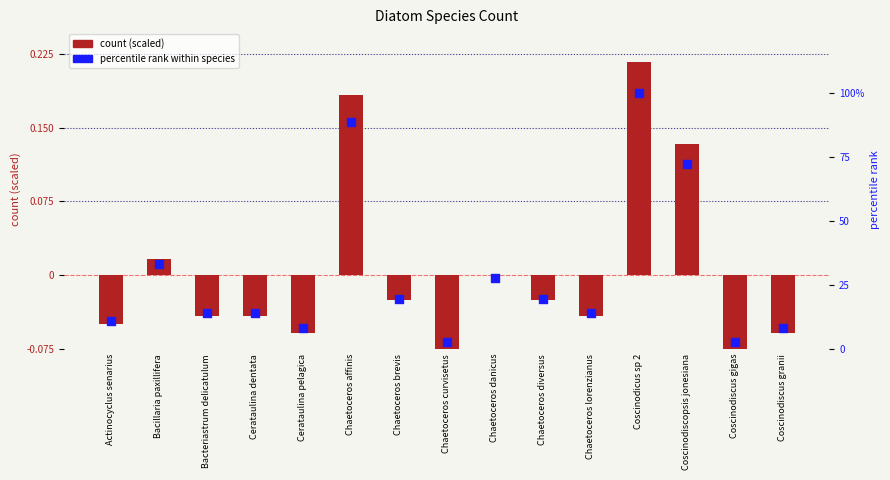

What is the total value across all series at Cerataulina dentata?

13.8